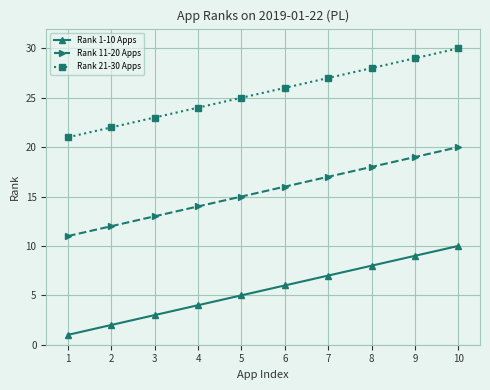

What value does the Rank 1-10 Apps series have at 8?

8